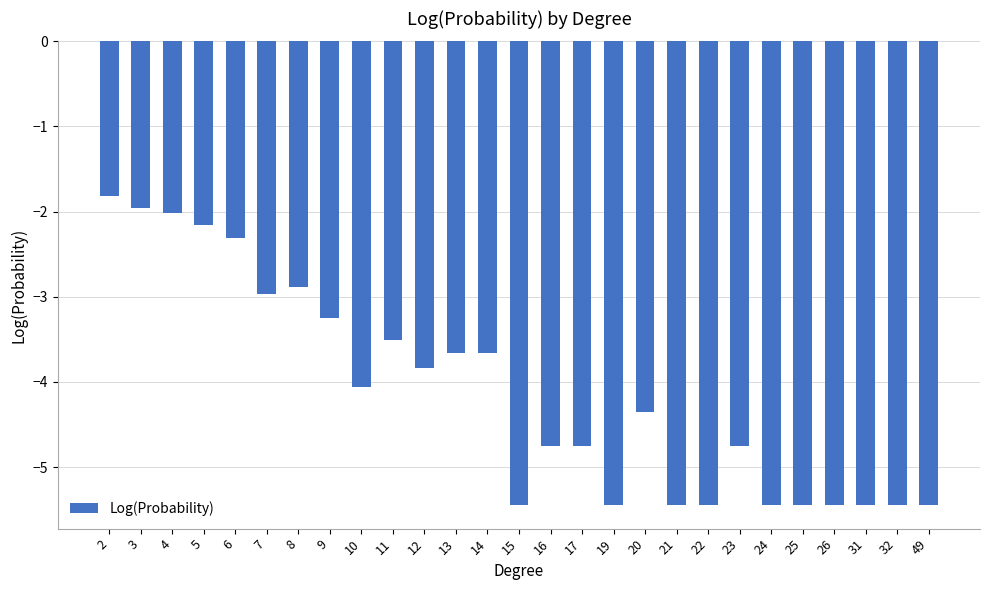

What is the smallest value displayed?

-5.5